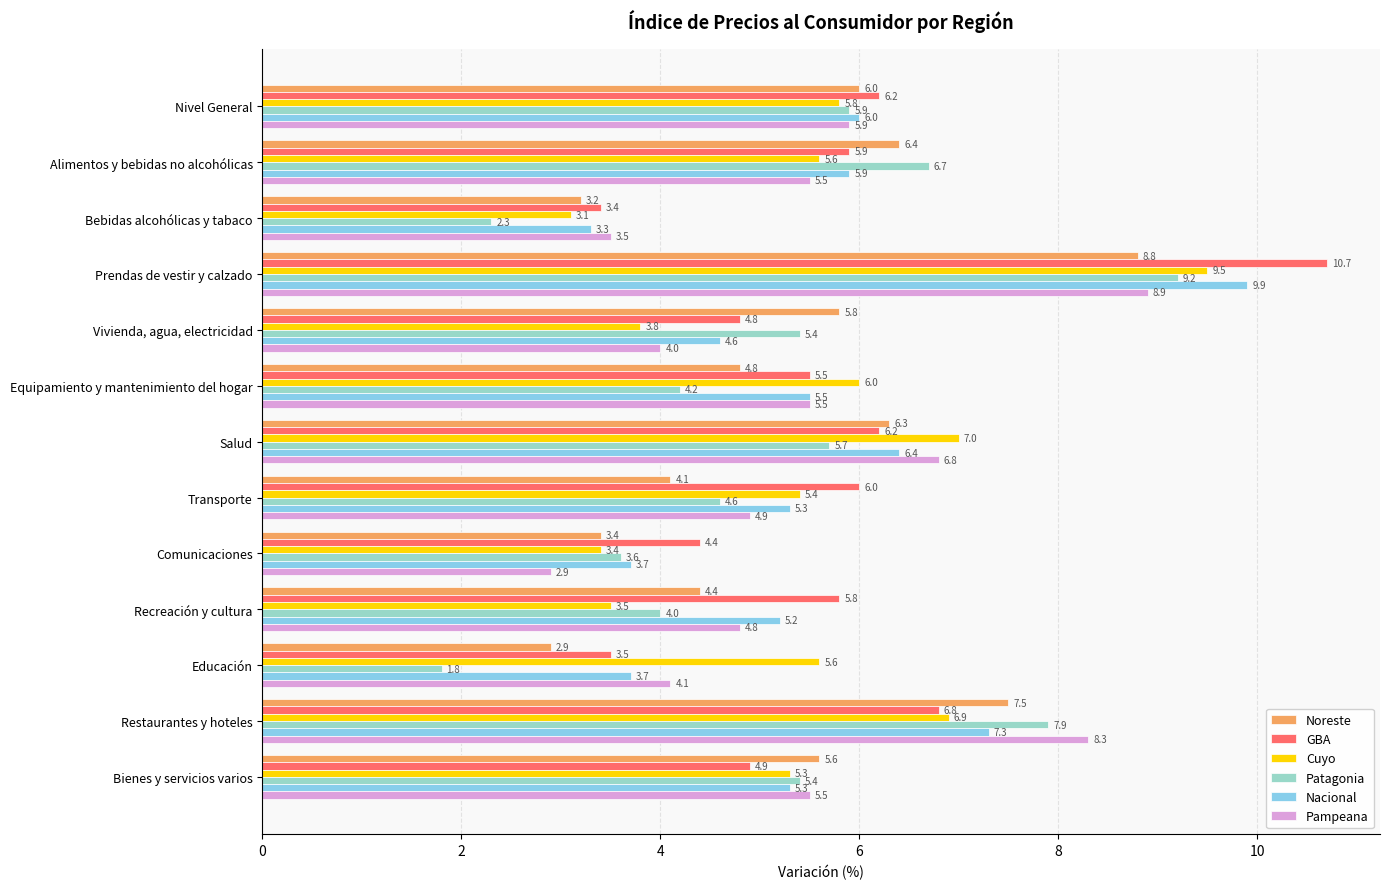

Rank the series by their maximum value, from highest to lowest.

GBA, Nacional, Cuyo, Patagonia, Pampeana, Noreste